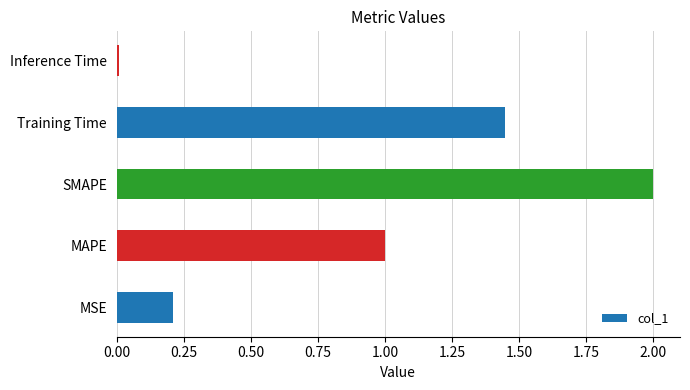

Does the chart contain stacked bars?

No